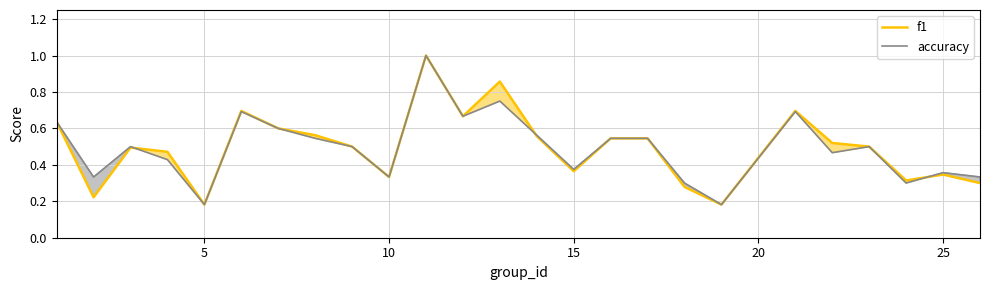

Is it true that accuracy equals 0.3 at 5?

False